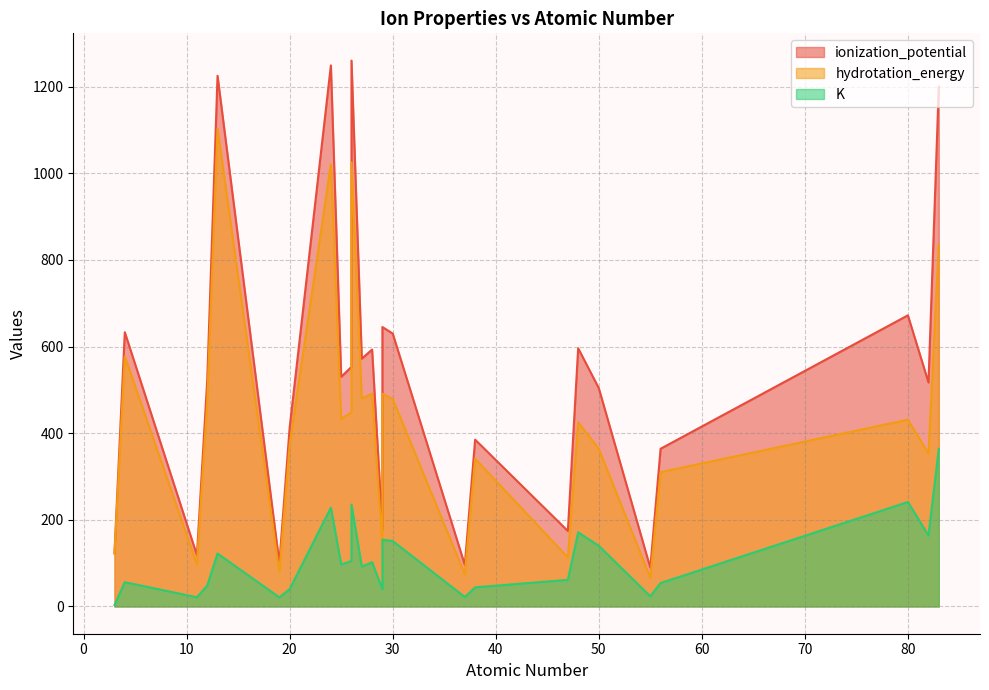

What is the spread (max minus min) of values at 29?

139.0